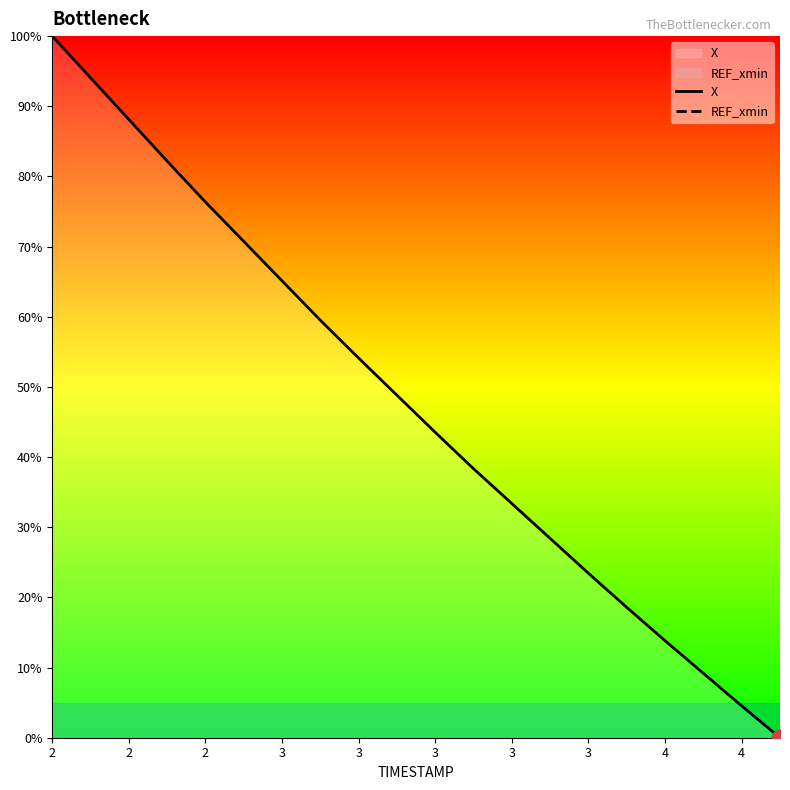

True or false: X has more than 1 interior local peaks.

False